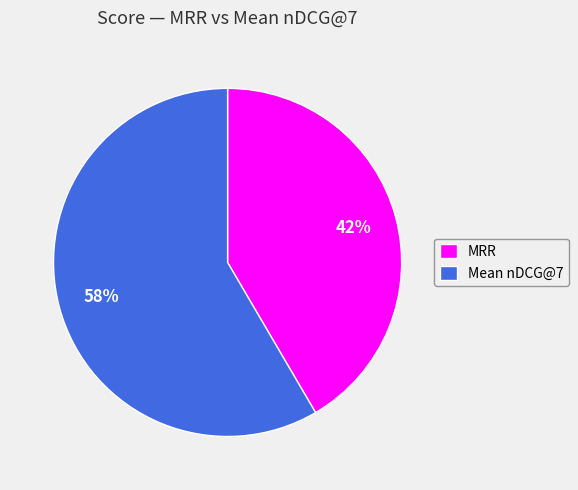

To the nearest percent, what is the average slice percentage?

50%